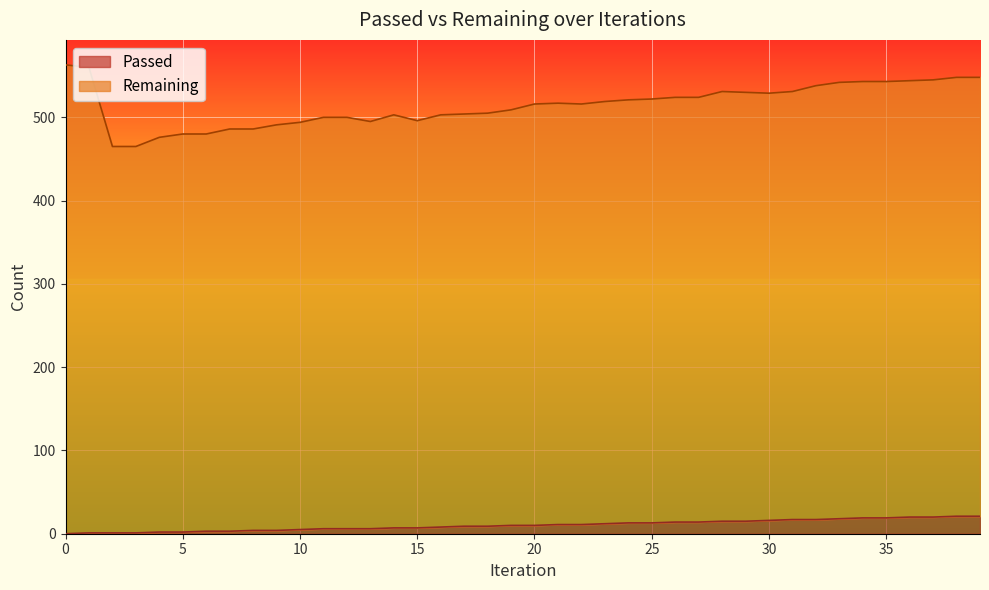

Between 30 and 35, which is larger?

35